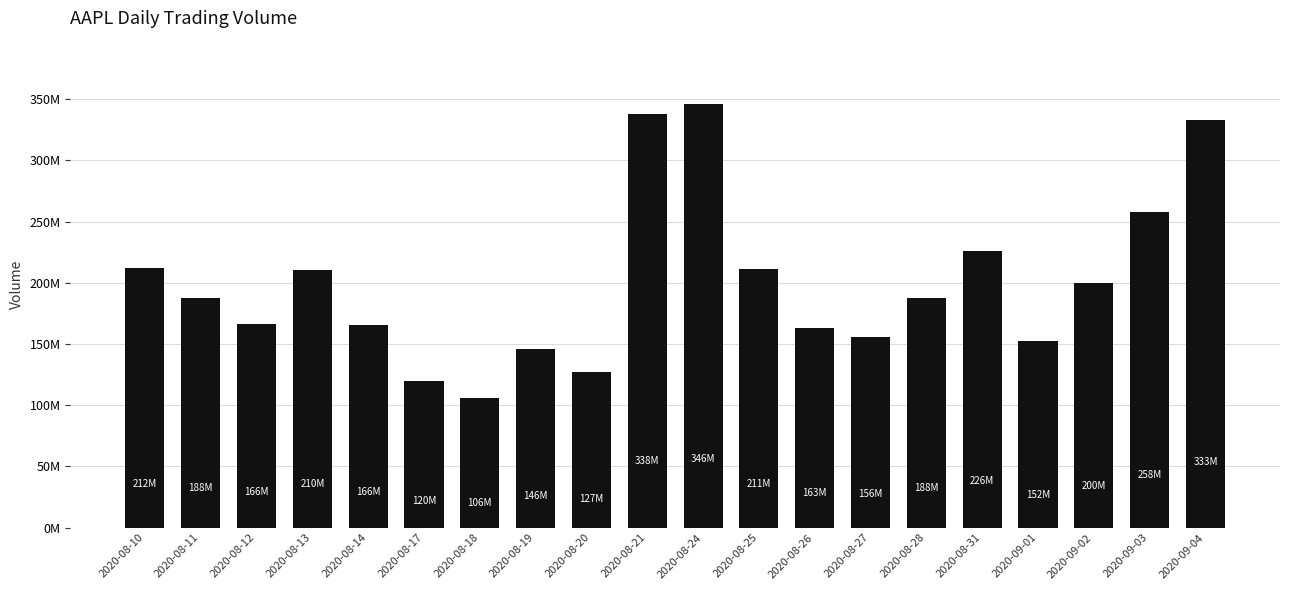

Does the chart contain any negative values?

No